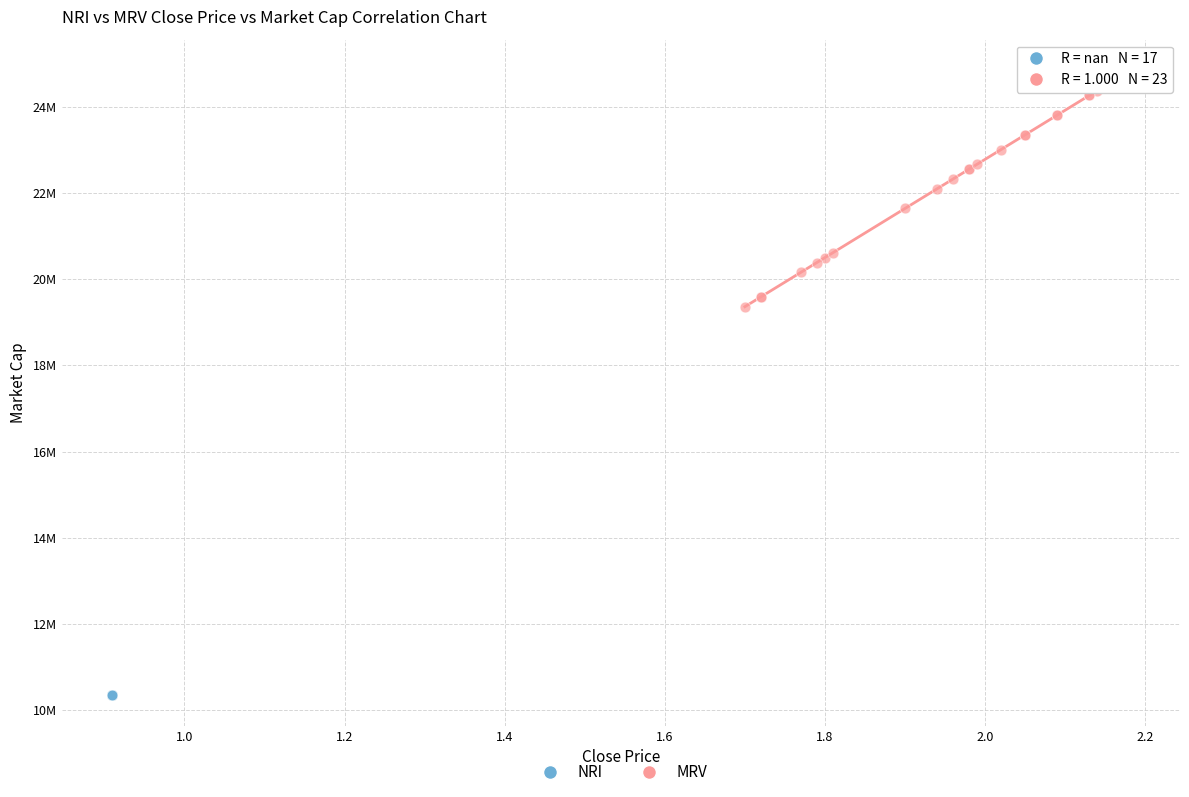

What are all the series names shown in the legend?

NRI, MRV